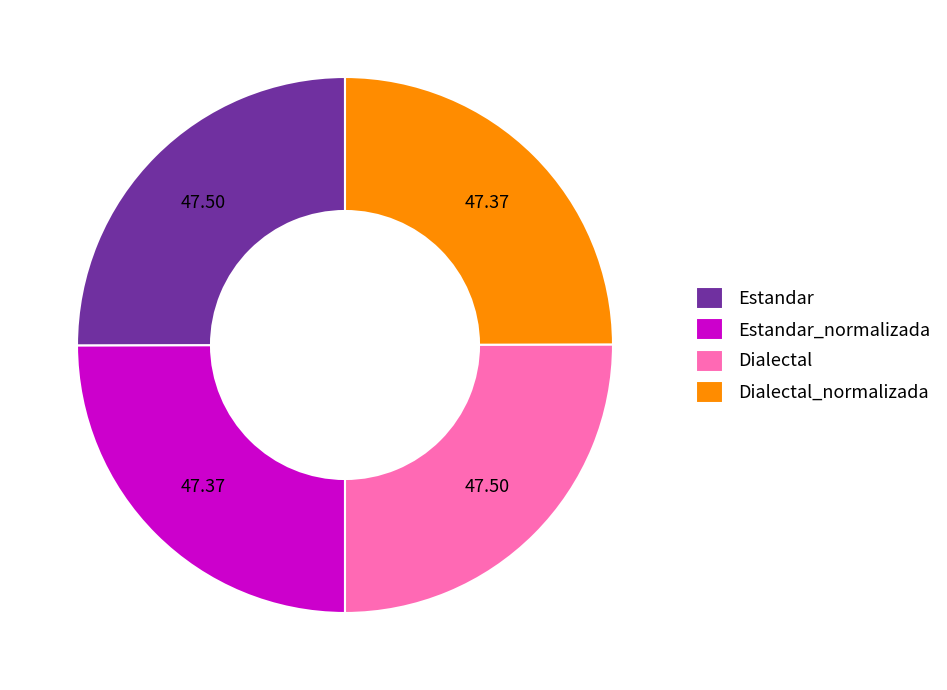

Count the number of slices in the pie.

4